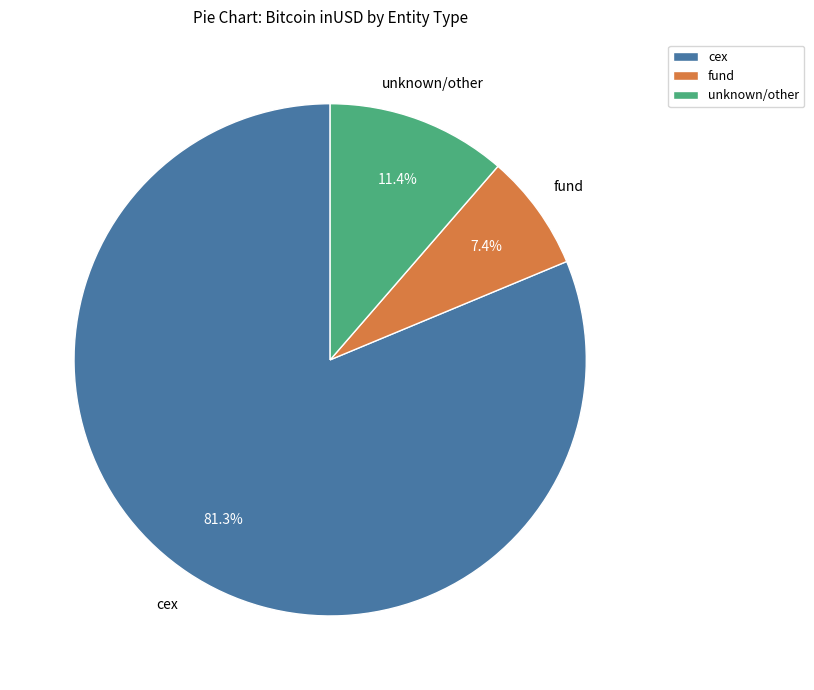

What portion of the pie excludes fund?

92.6%